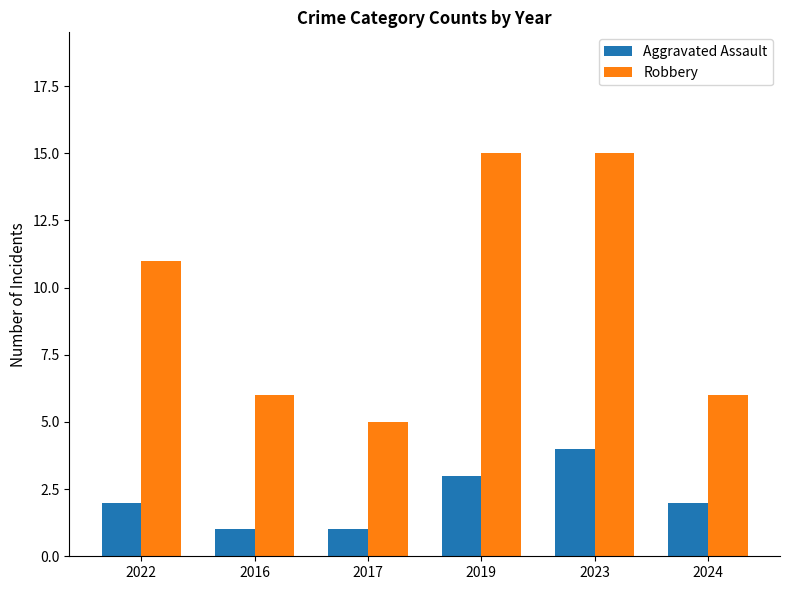

Are the bars grouped side by side (vs. stacked)?

Yes